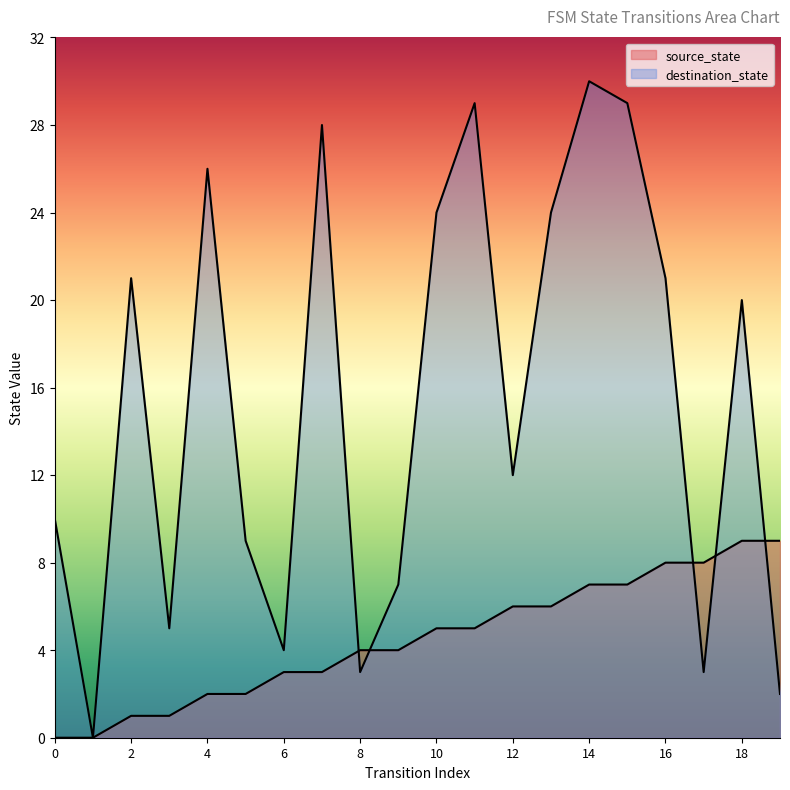

What is the average value of the destination_state series?

15